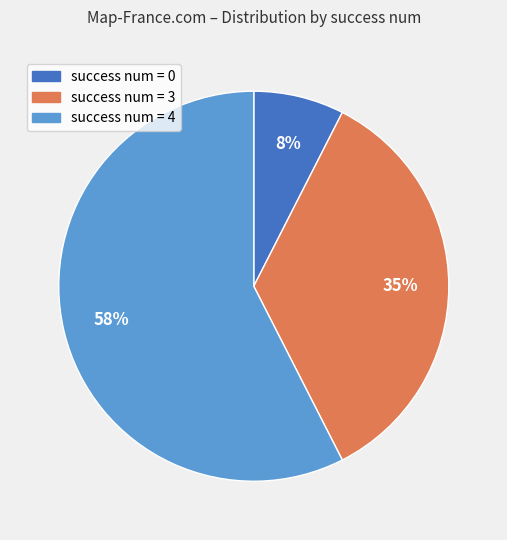

What percentage is the success num = 3 slice, to the nearest percent?

35%